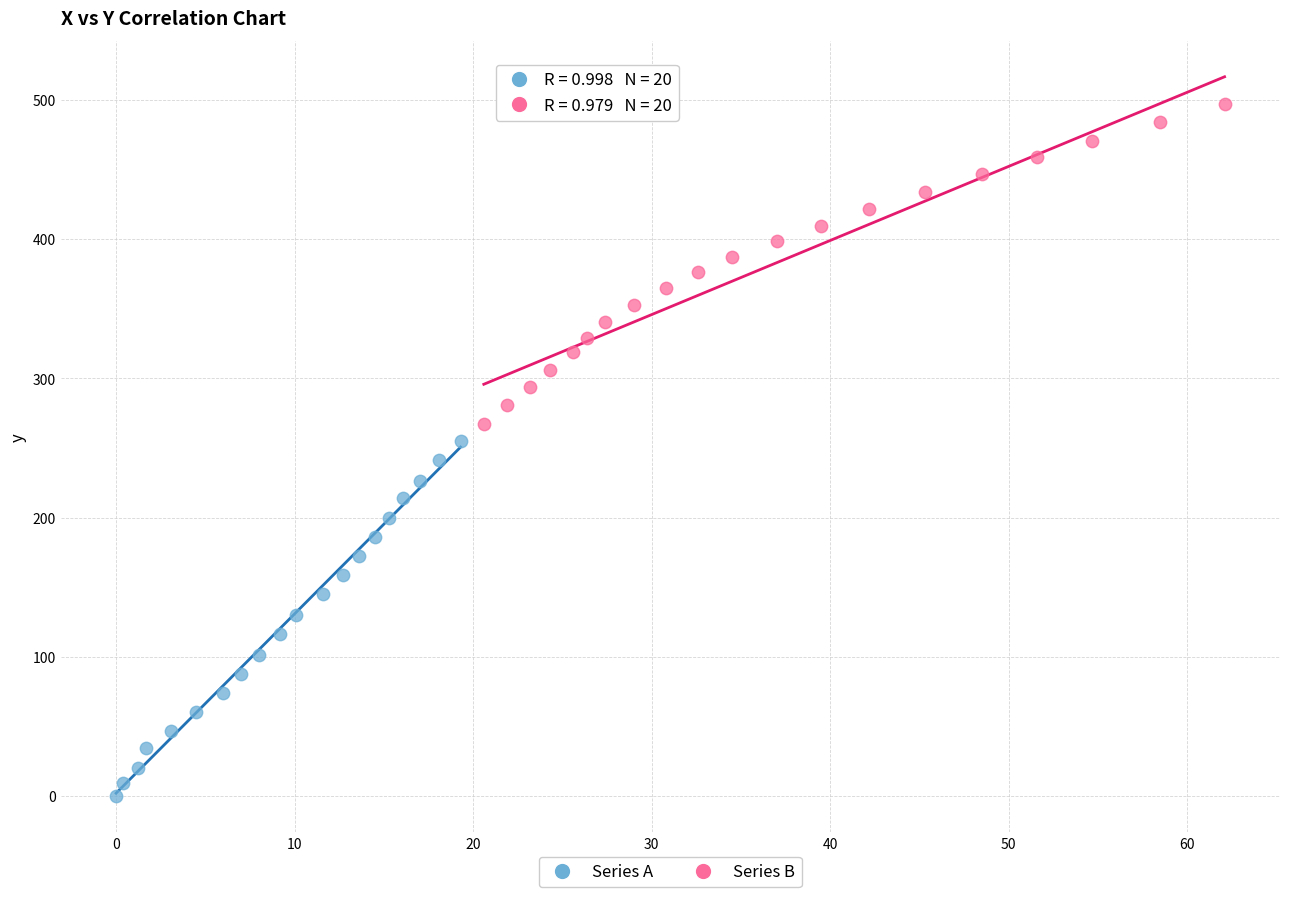

What are all the series names shown in the legend?

Series A, Series B